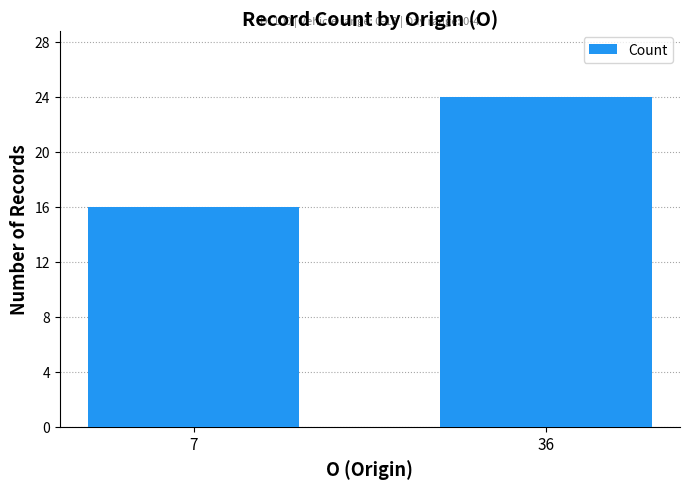

Does the chart contain any negative values?

No